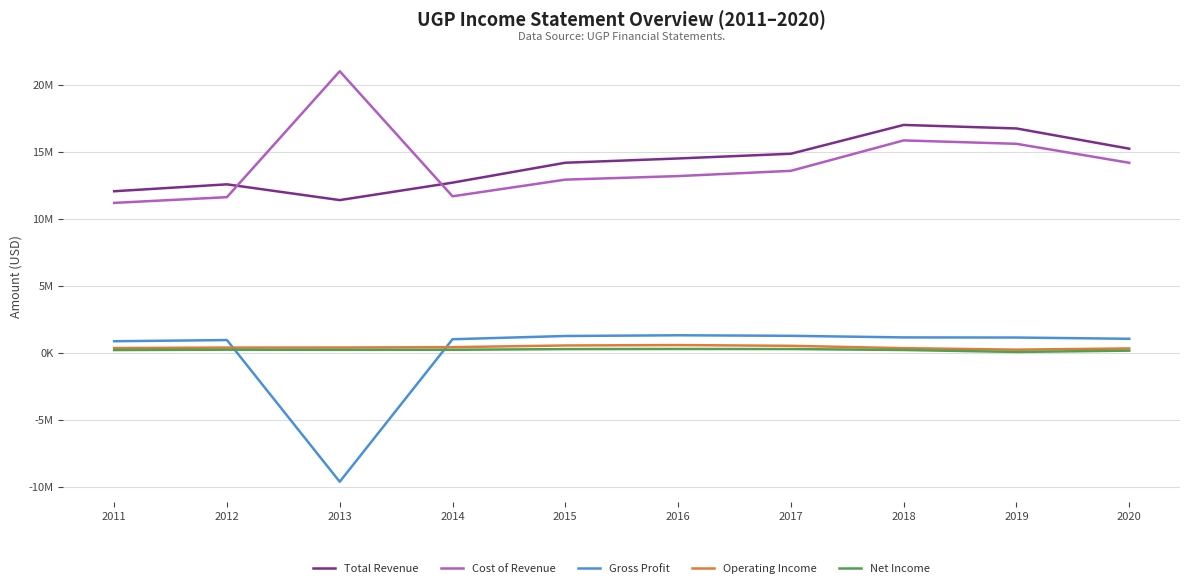

True or false: Operating Income has more than 0 interior local peaks.

True